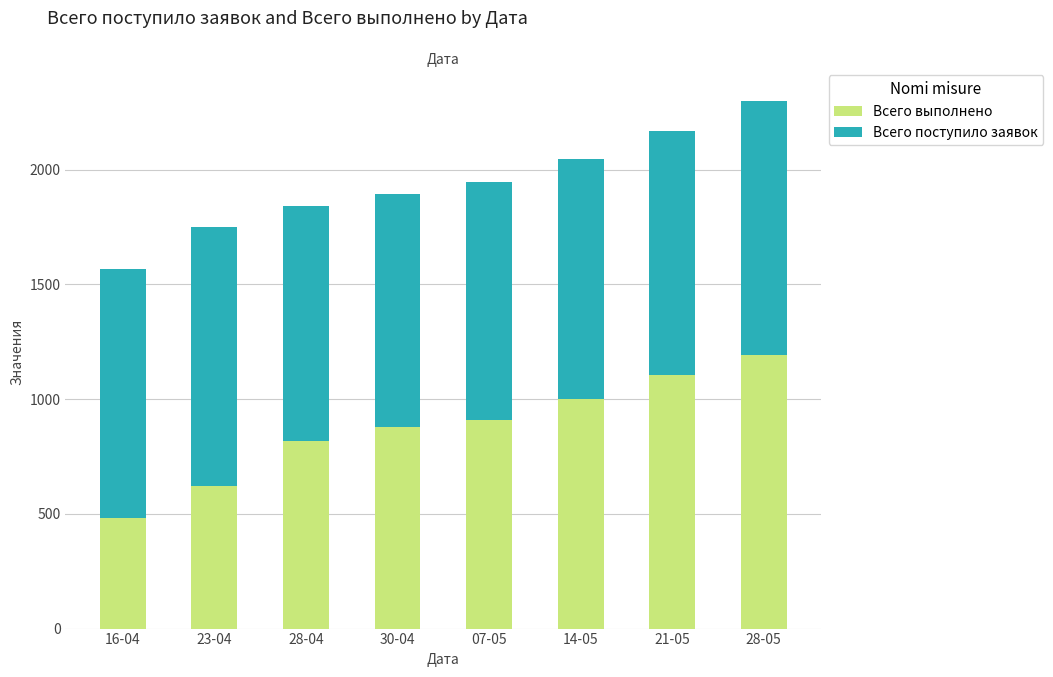

What is the total value across all series at 21-05?

2170